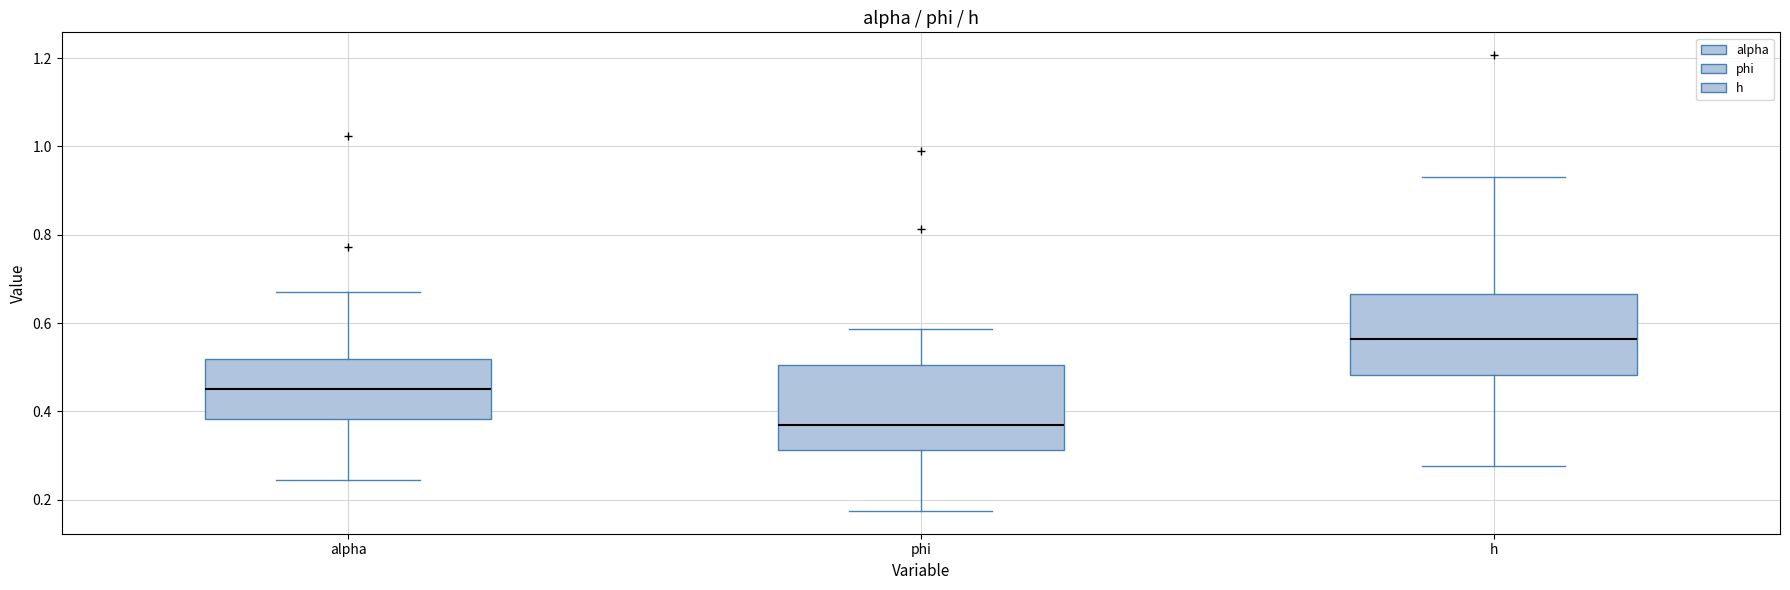

Where is the upper edge of the box for h on the y-axis? The values are not printed on the chart, so give them approximately, as read against the axis.

0.66